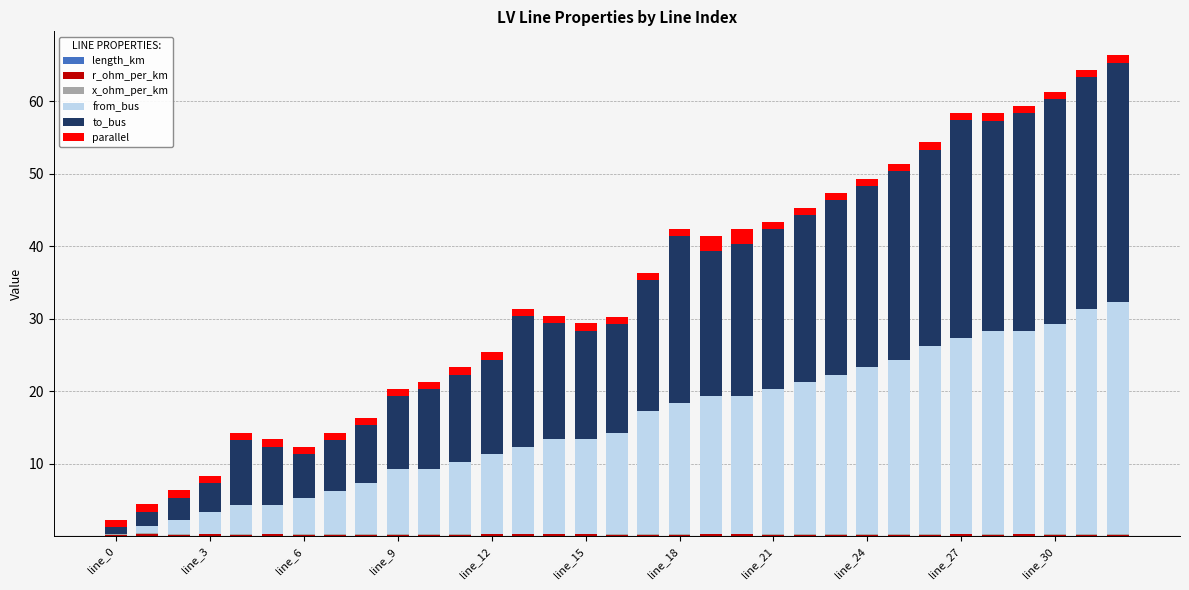

Count the number of data series in this chart.

6